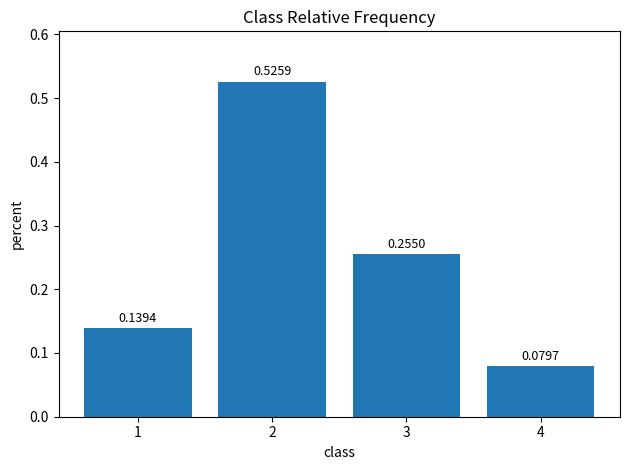

Rank the categories by value from lowest to highest.

4, 1, 3, 2